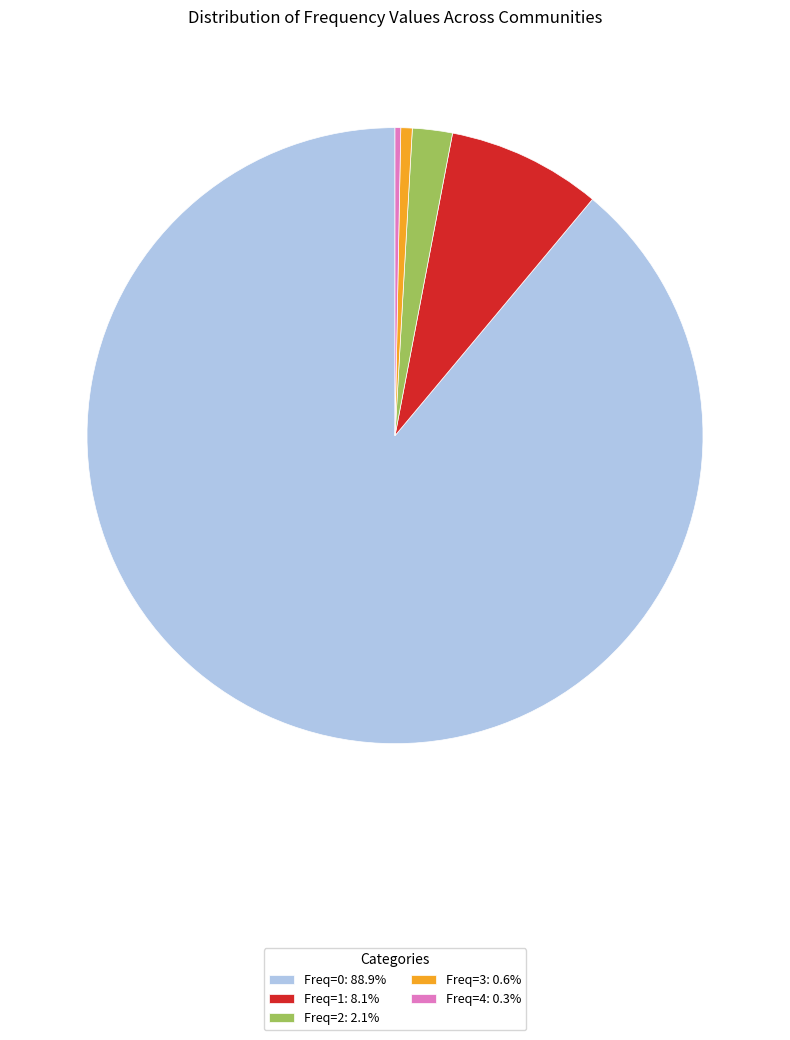

Is there a majority slice in this chart?

Yes